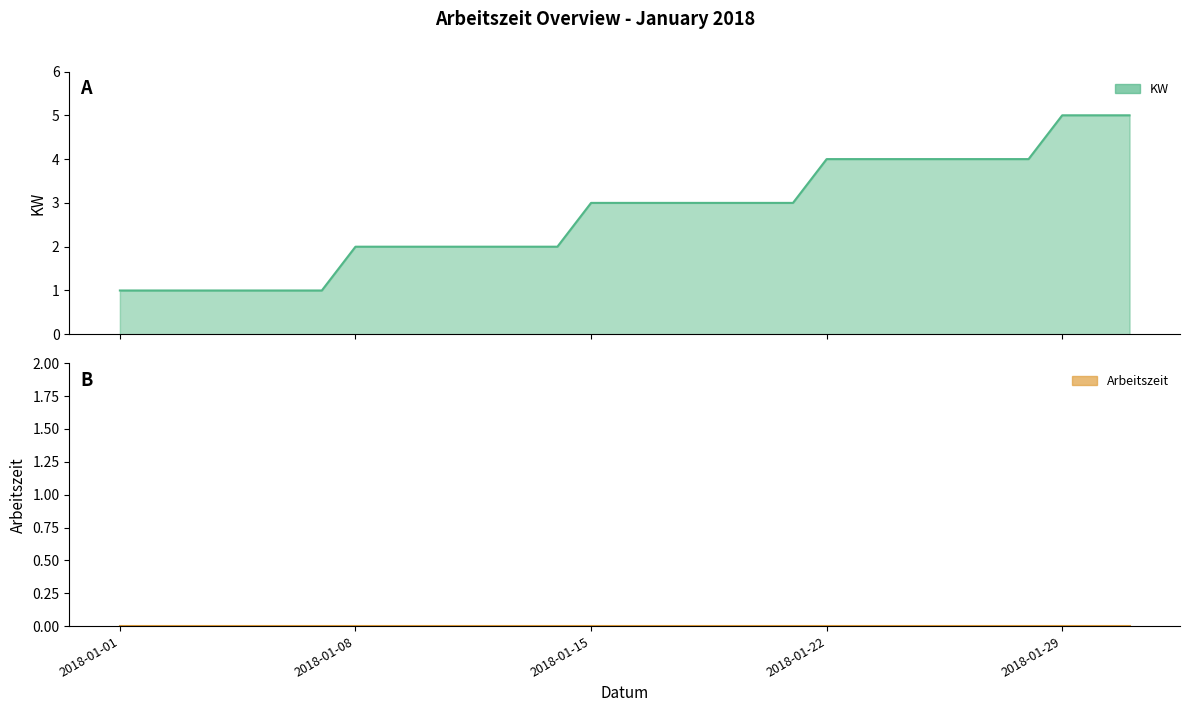

What is the value of the 2nd point from the left?

1